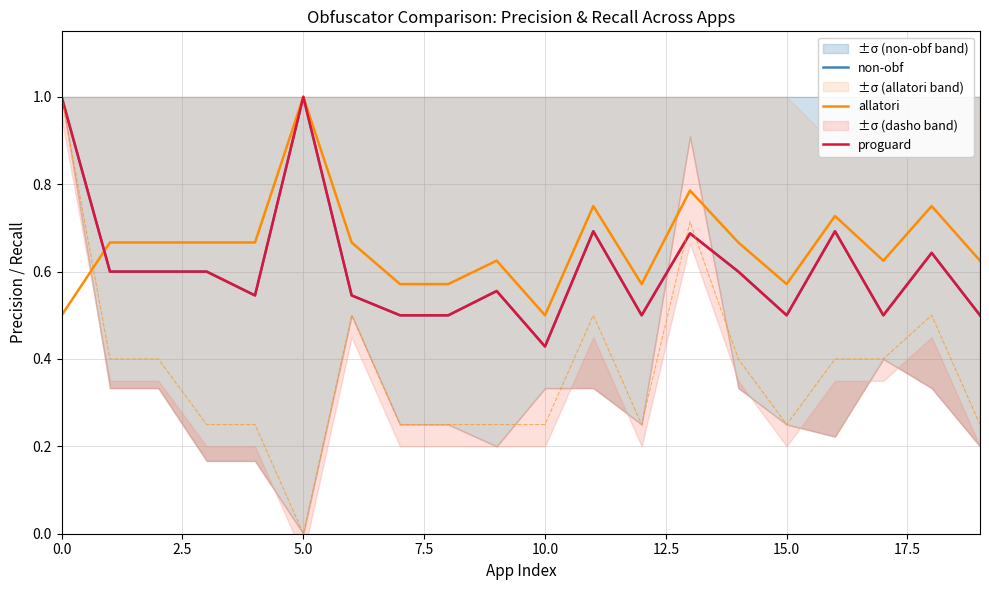

What is the approximate value of proguard at 17?

0.5